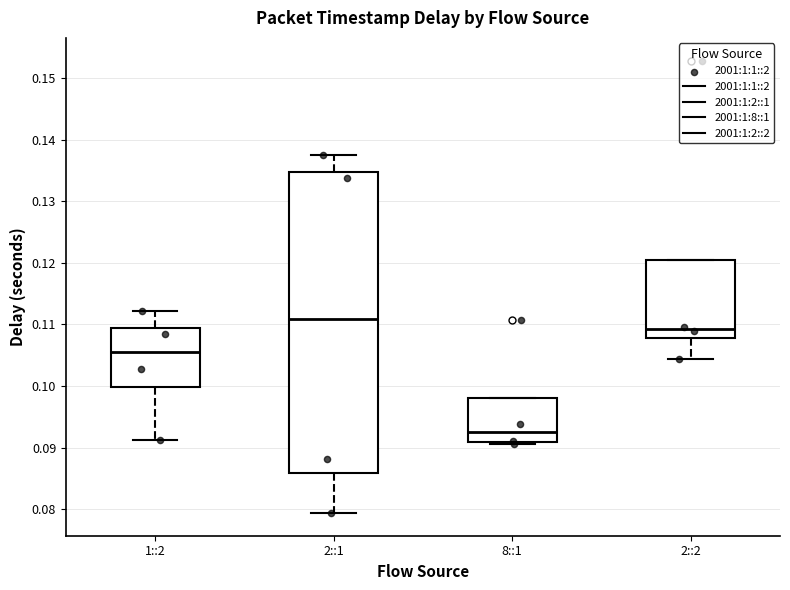

Where does the lower whisker of the box for 1::2 end on the y-axis? The values are not printed on the chart, so give them approximately, as read against the axis.

0.091